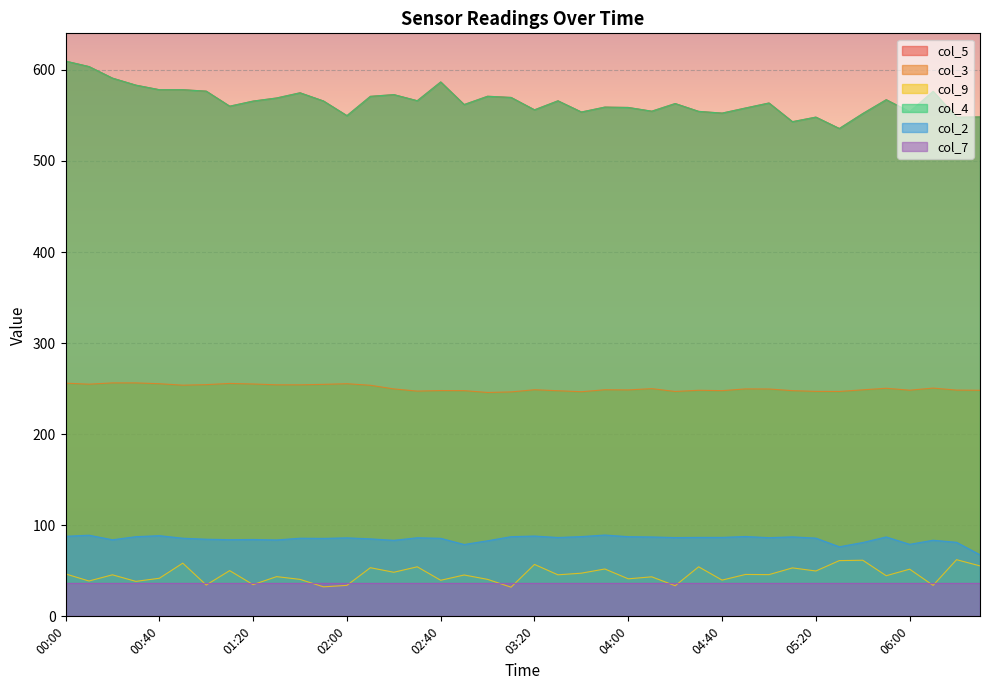

At which category does col_4 reach its first local valley?

01:10